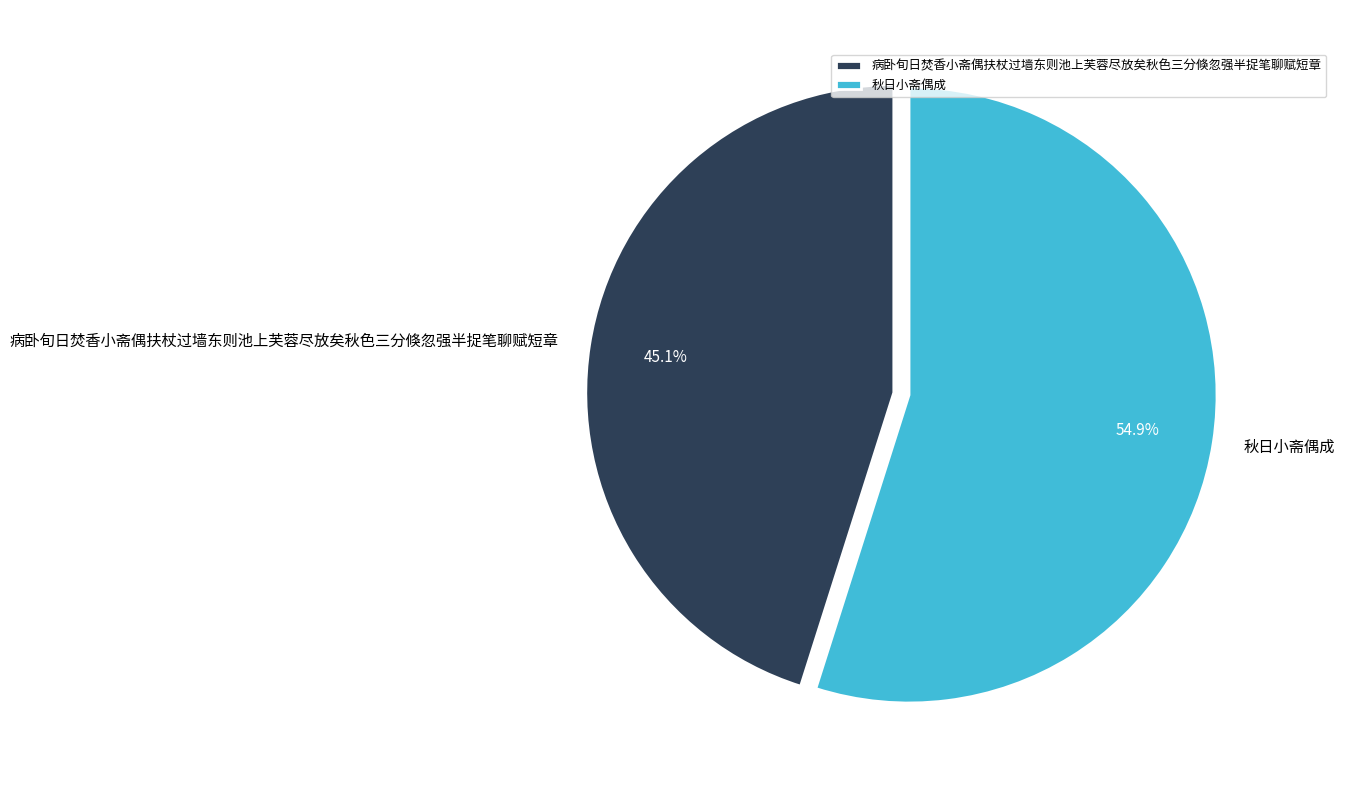

What is the ratio of the value at 秋日小斋偶成 to the value at 病卧旬日焚香小斋偶扶杖过墙东则池上芙蓉尽放矣秋色三分倏忽强半捉笔聊赋短章?

1.2